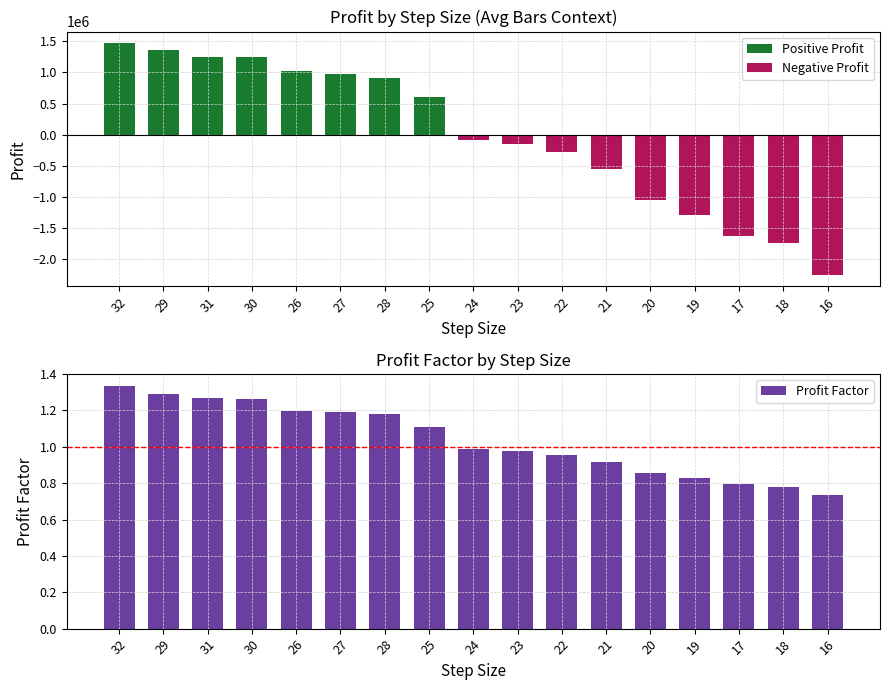

What is the difference between the maximum and minimum values in the Profit Factor series?

0.6